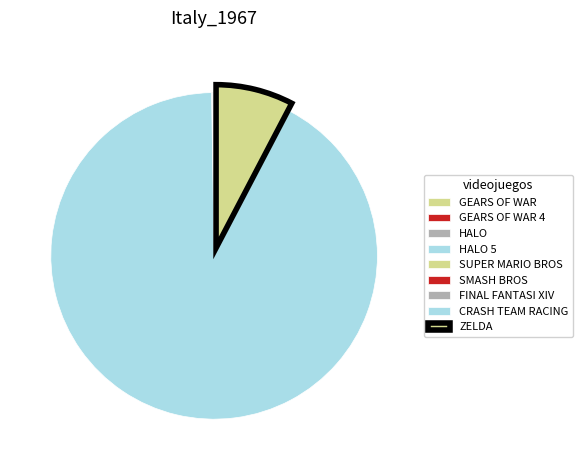

How many segments does this pie chart have?

9